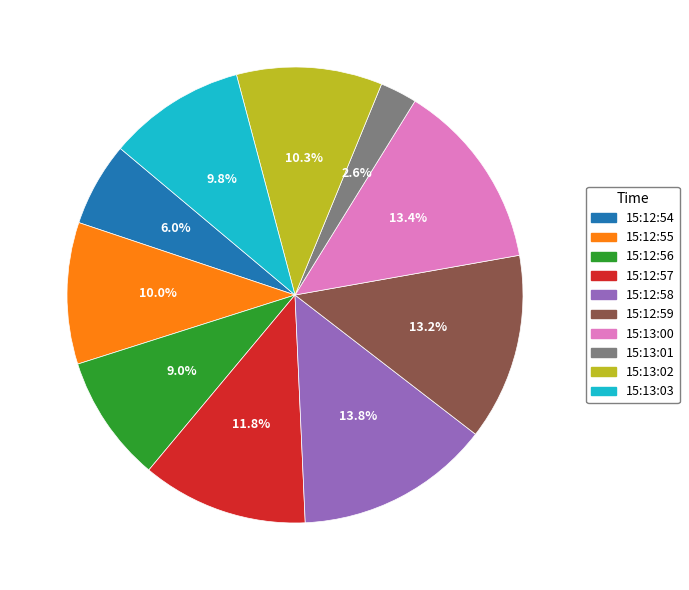

Approximately how many times larger is the value at 15:12:54 compared to 15:13:00?

0.4